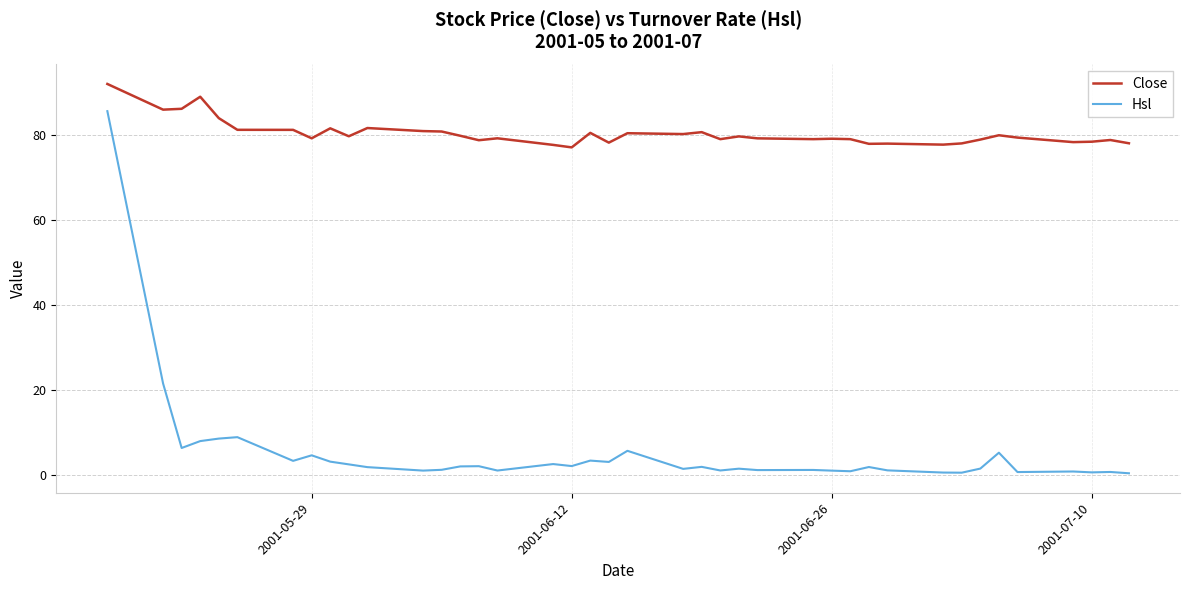

True or false: Hsl and Close intersect in this chart.

False